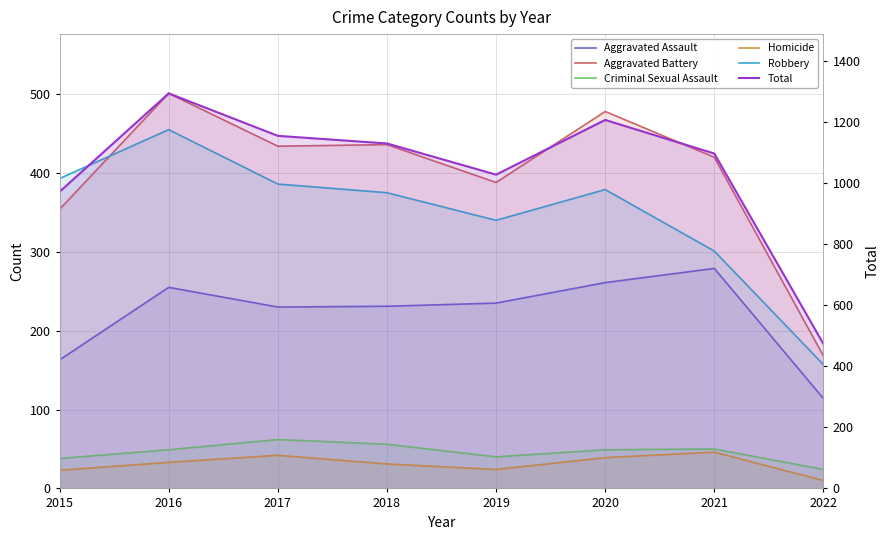

What is the value of the Aggravated Battery point at the 6th from the left?

478